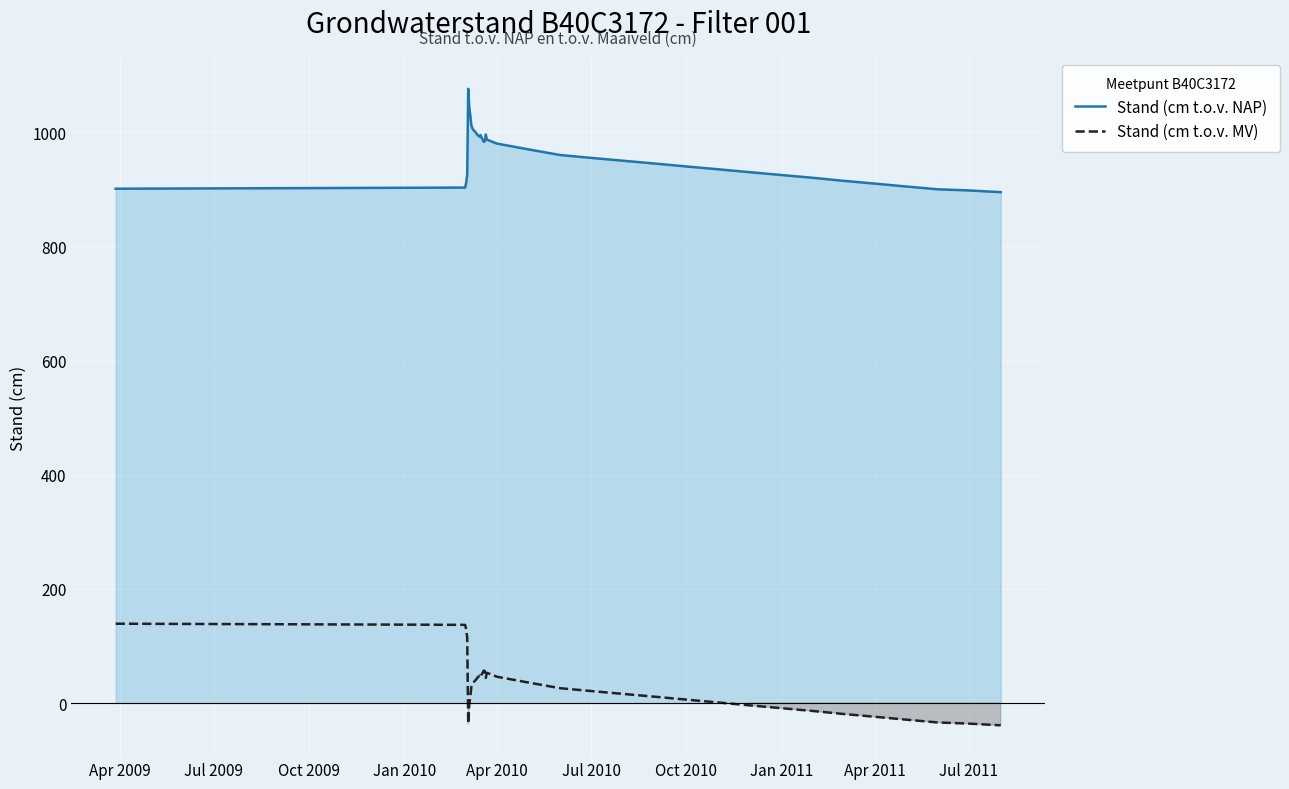

True or false: Stand (cm t.o.v. MV) and Stand (cm t.o.v. NAP) cross at least once.

False